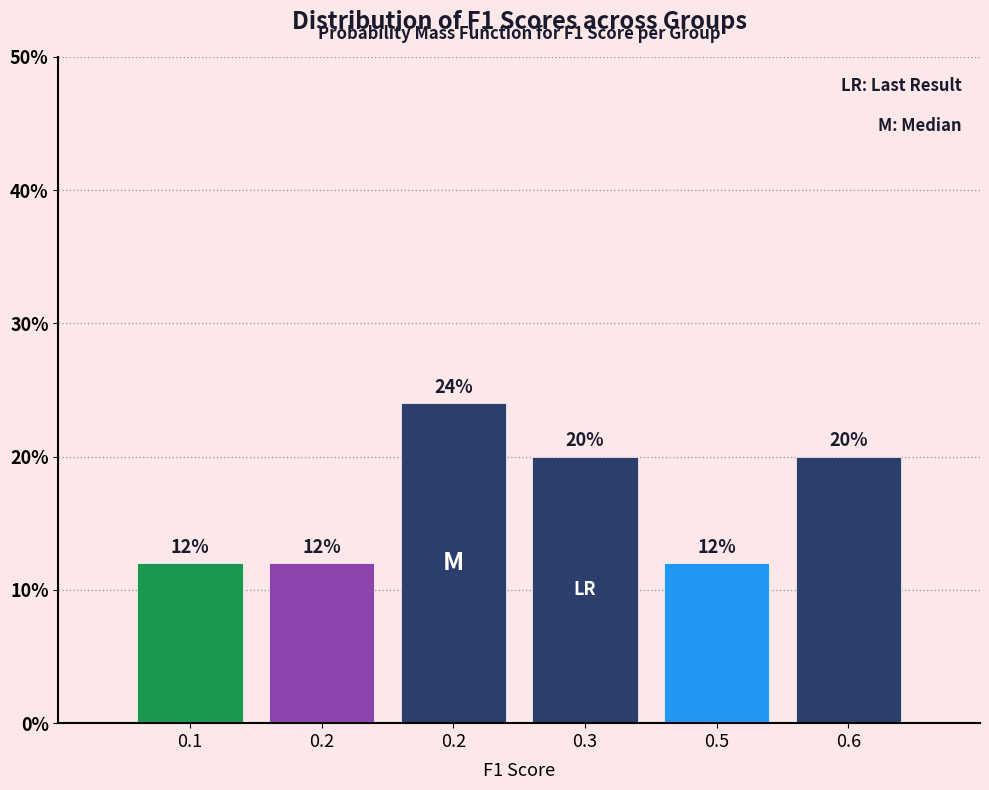

How many bars are there in total?

6